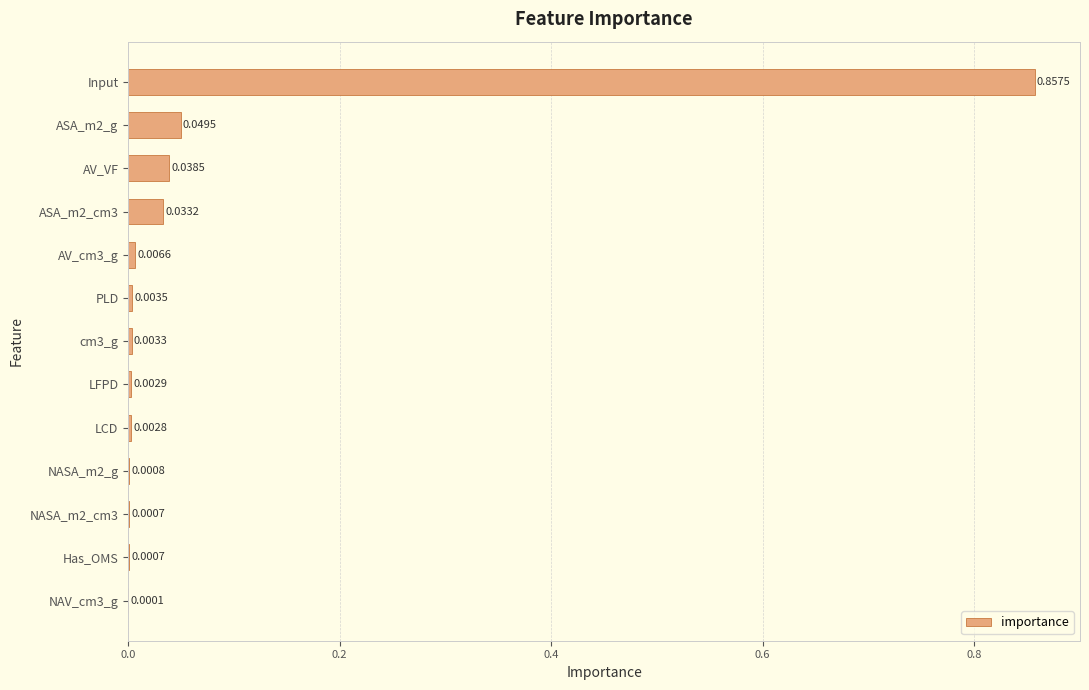

At which category does the chart reach its peak across all series?

Input